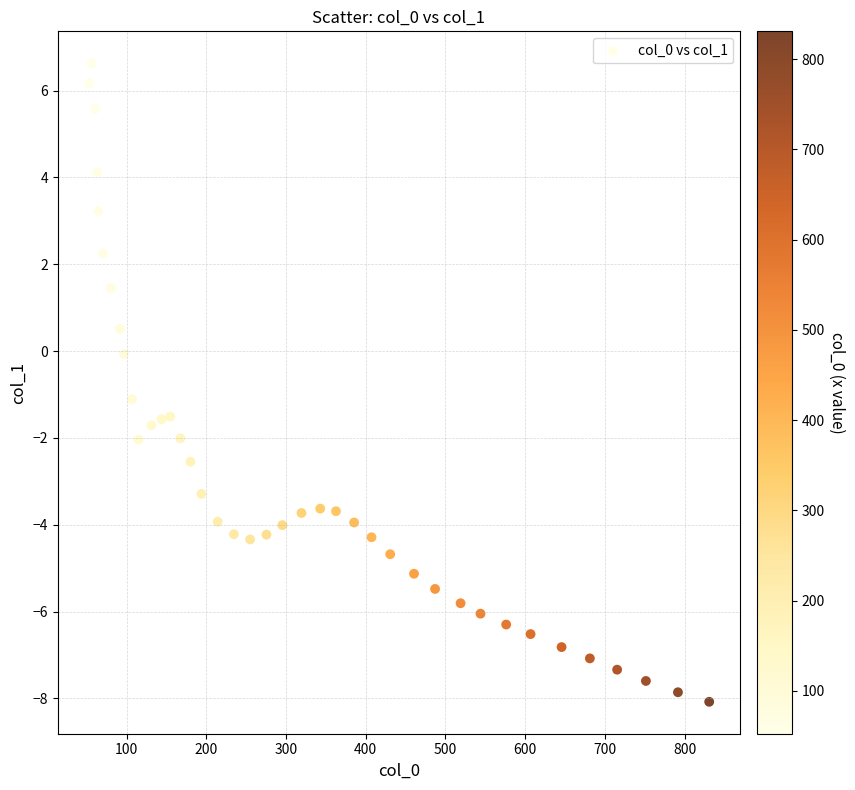

What is the range of Y values (max minus min)?

14.7